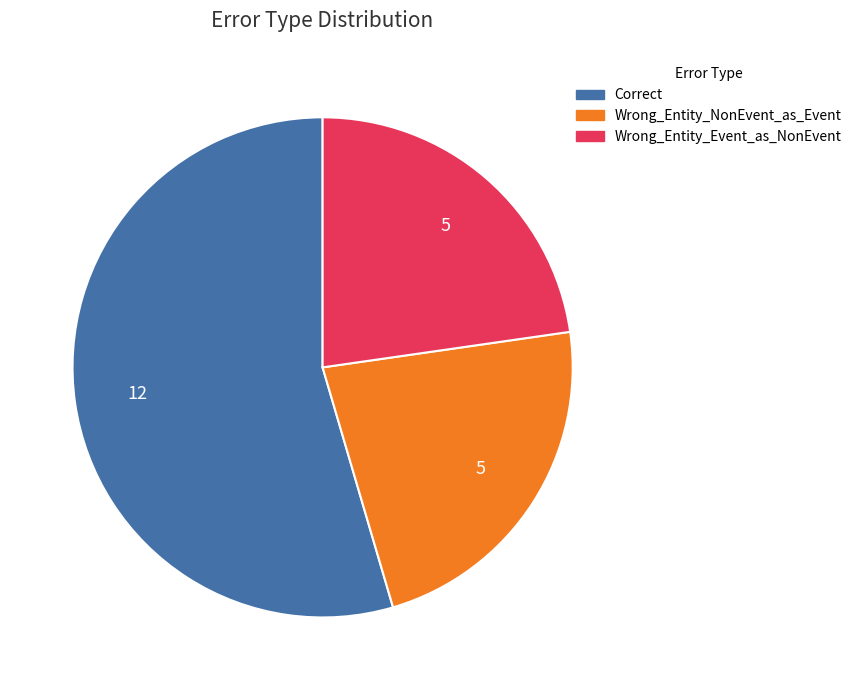

What is the majority slice?

Correct